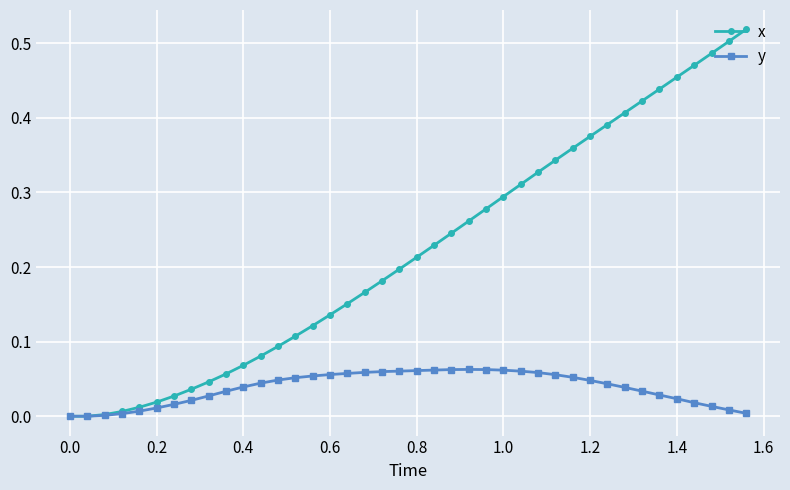

Rank the series by their maximum value, from lowest to highest.

y, x